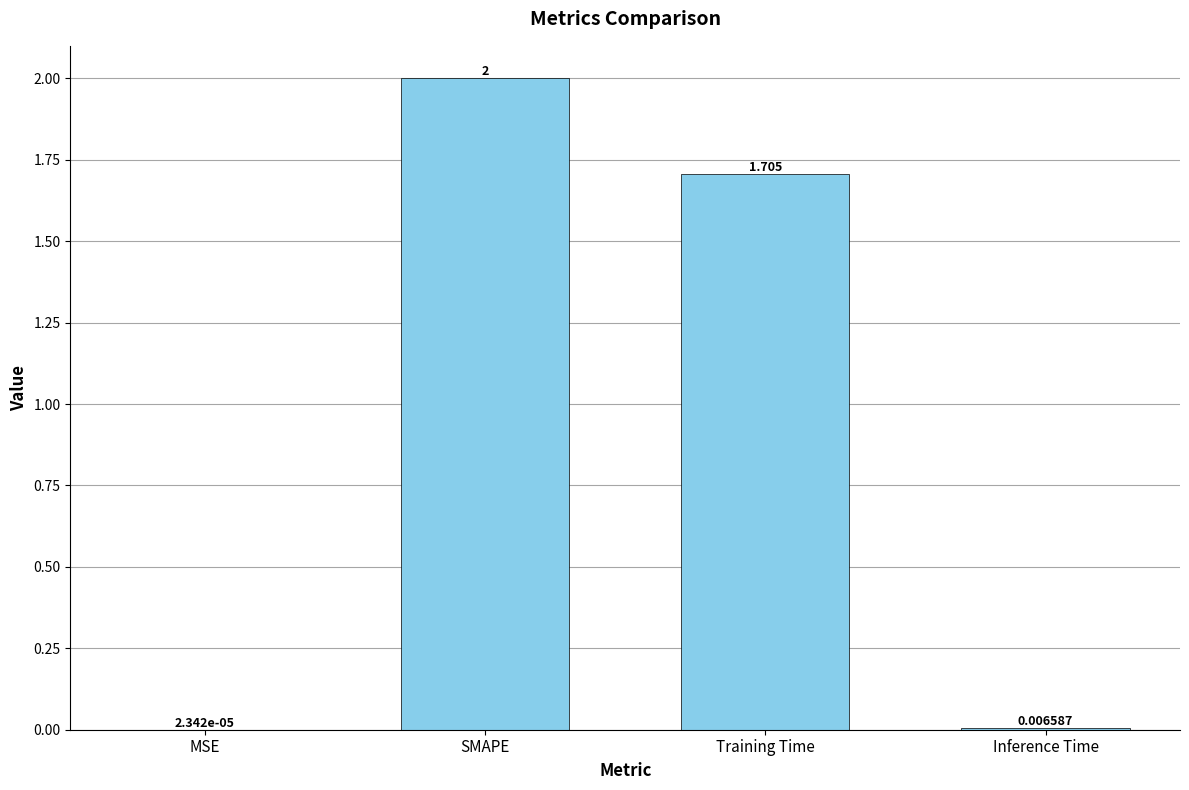

Which has a higher value, MSE or Inference Time?

Inference Time